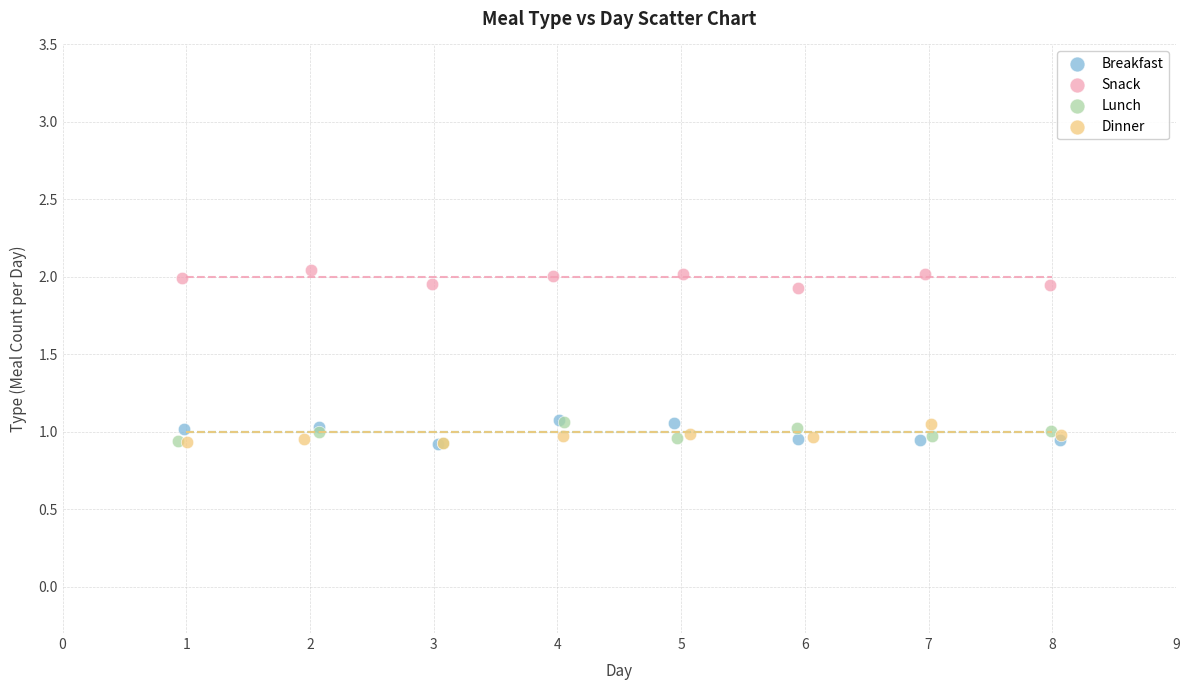

Which series reaches the maximum Y coordinate?

Snack